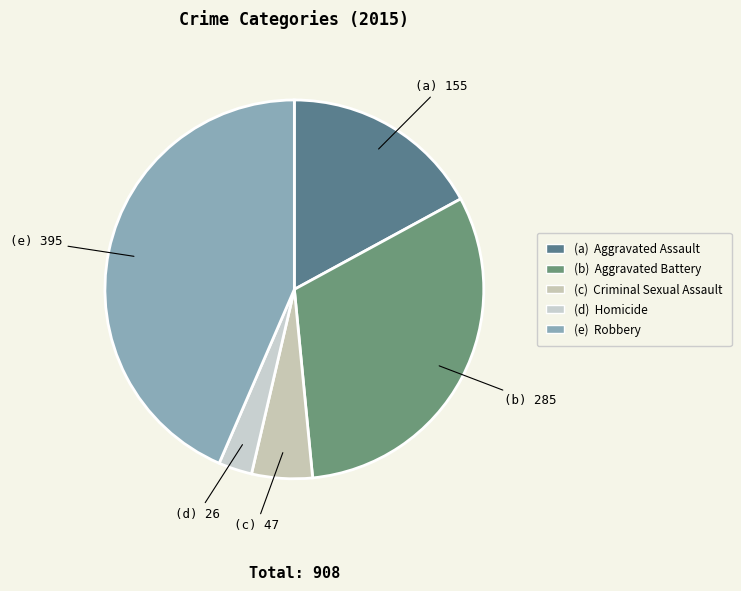

What is the largest slice in the pie chart?

Robbery